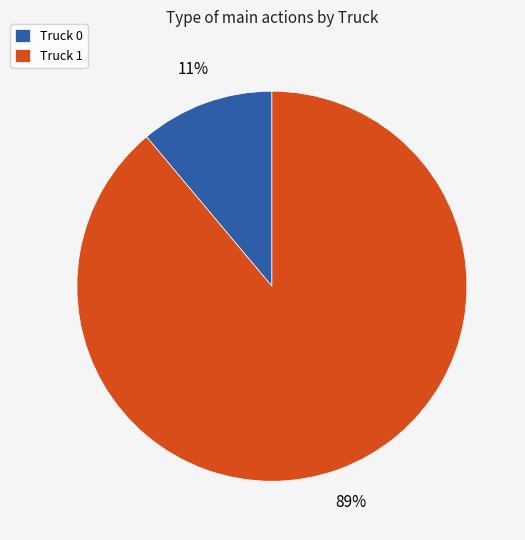

To the nearest percent, what percentage of the pie is Truck 1?

89%